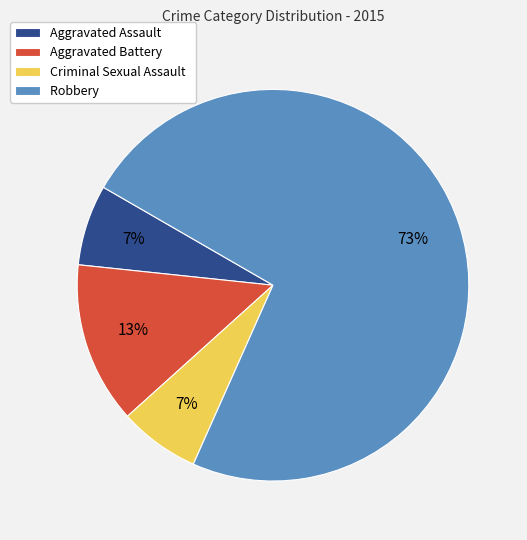

Count the number of slices in the pie.

4